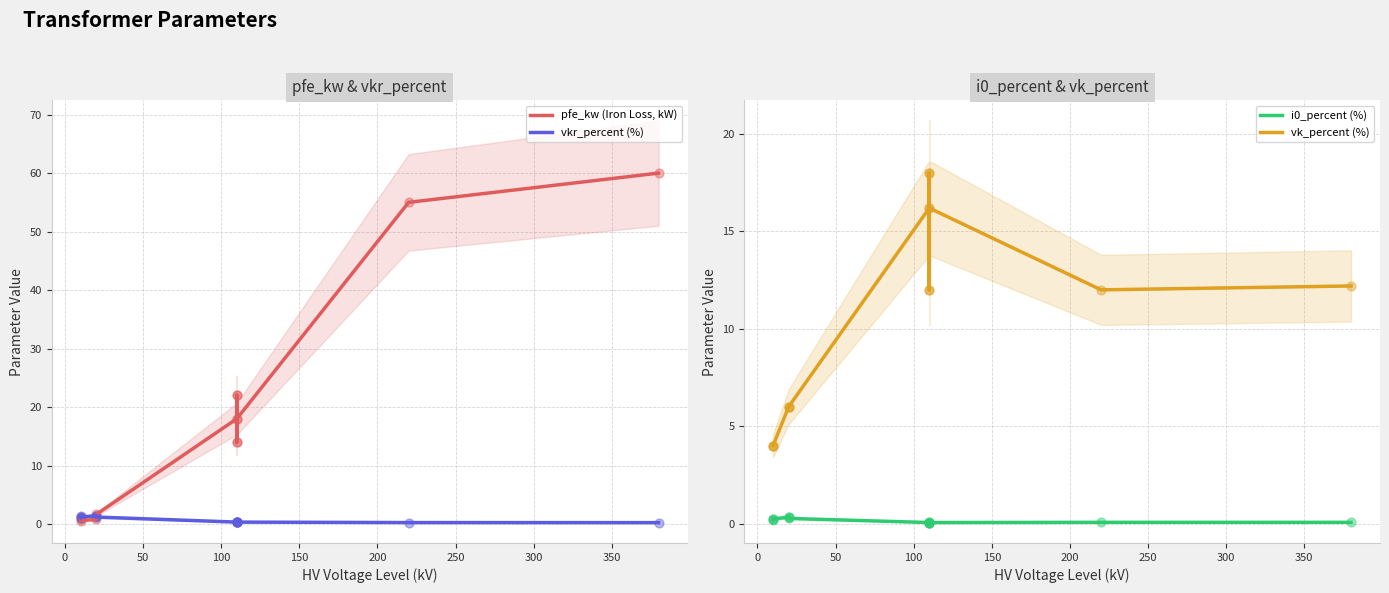

Which series has the widest spread of Y values?

pfe_kw (Iron Loss, kW)